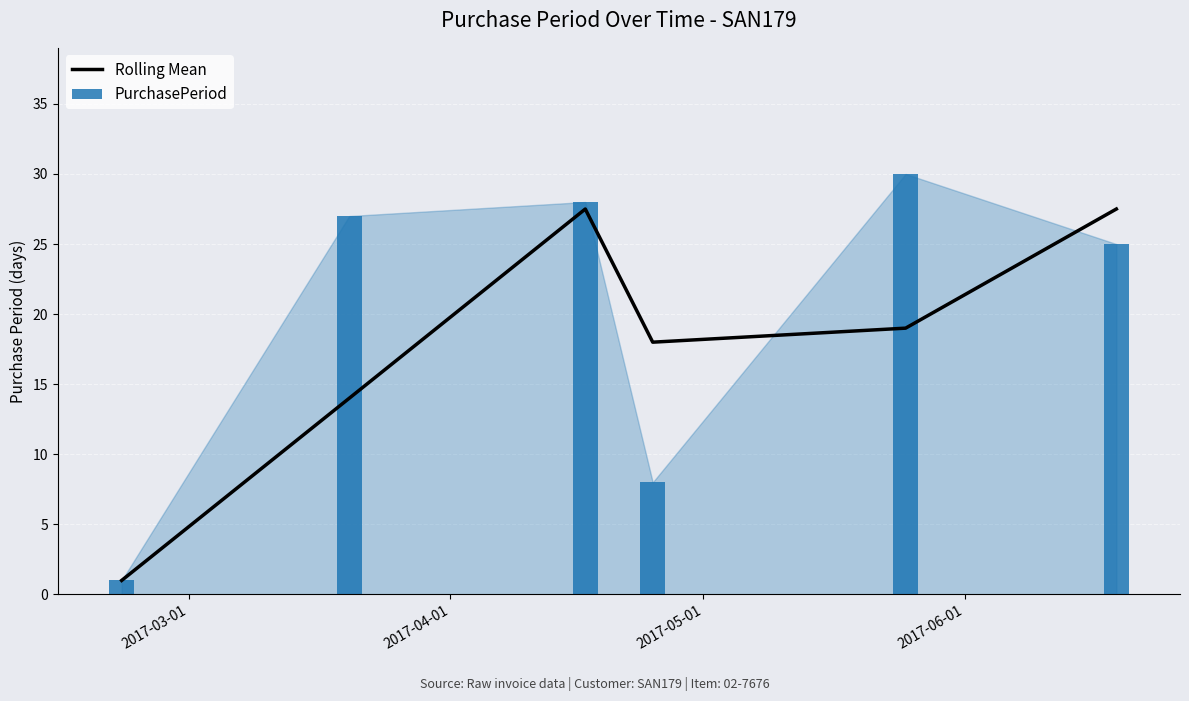

Rank the series by their average value, from highest to lowest.

PurchasePeriod, Rolling Mean